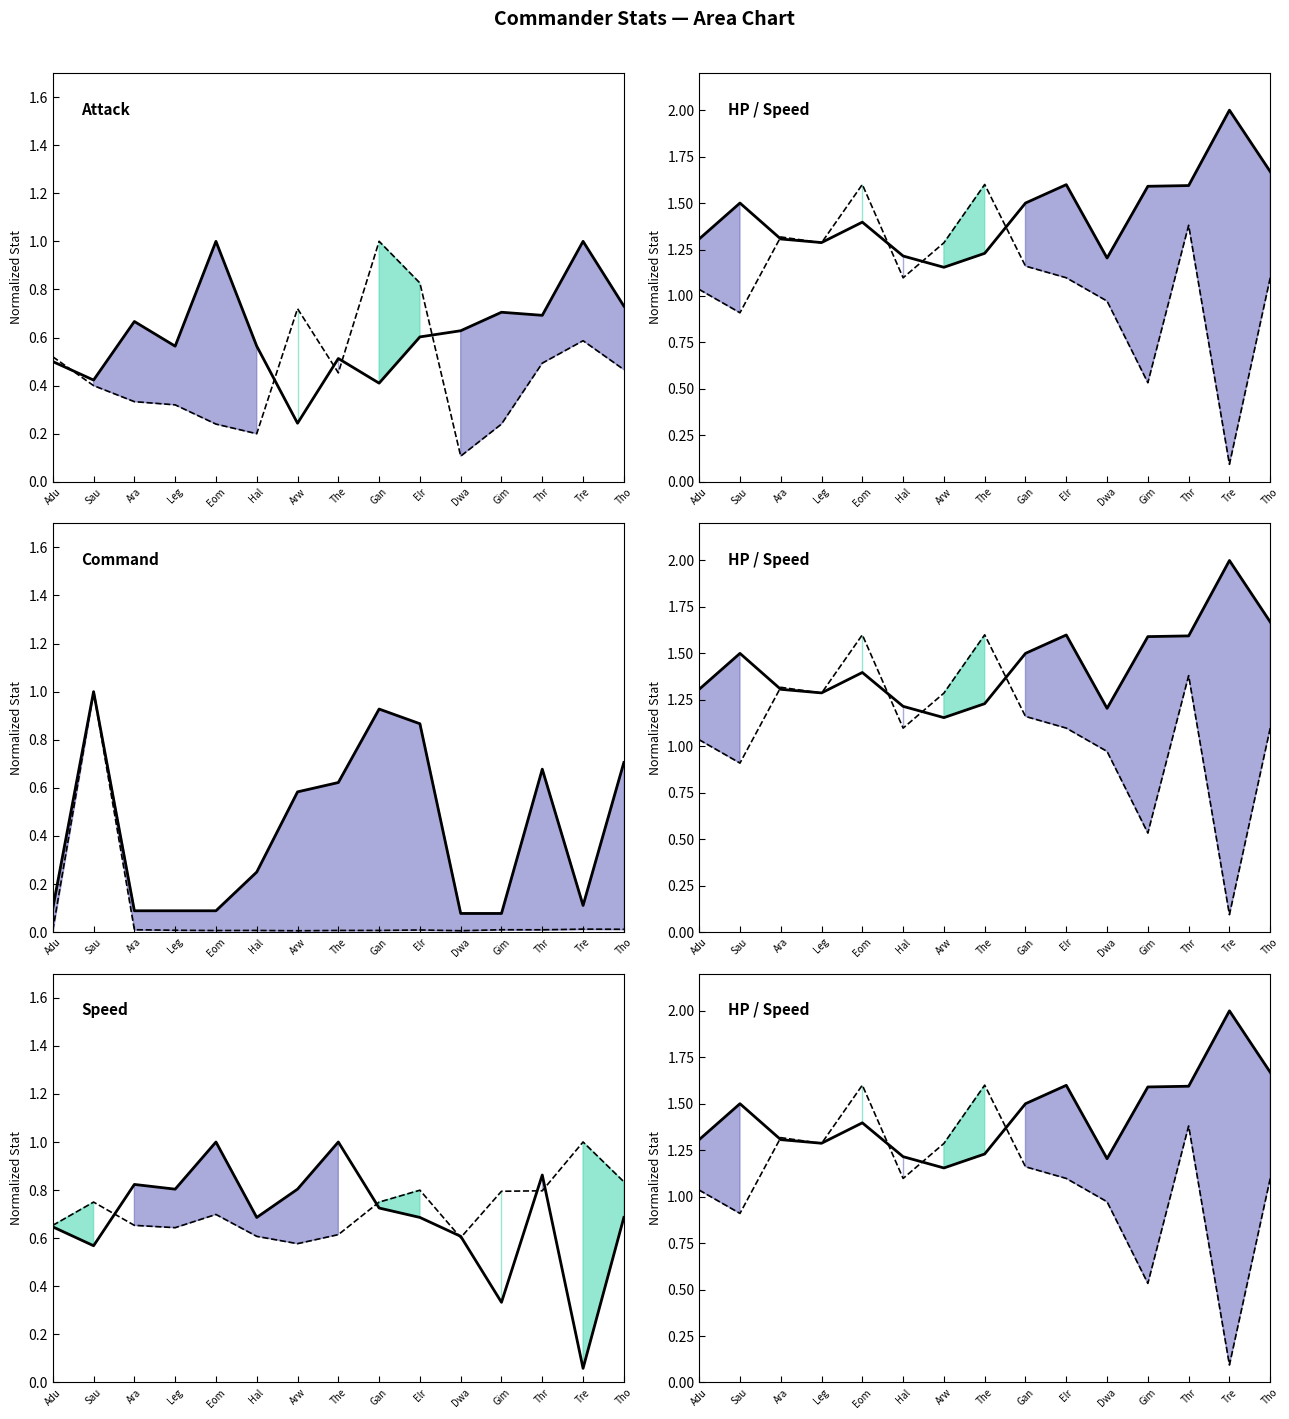

Does the chart display data point markers on the line(s)?

No